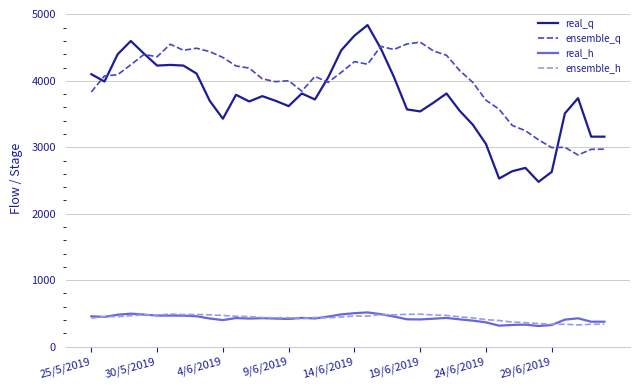

What is the lowest value of the ensemble_q series?

2884.0